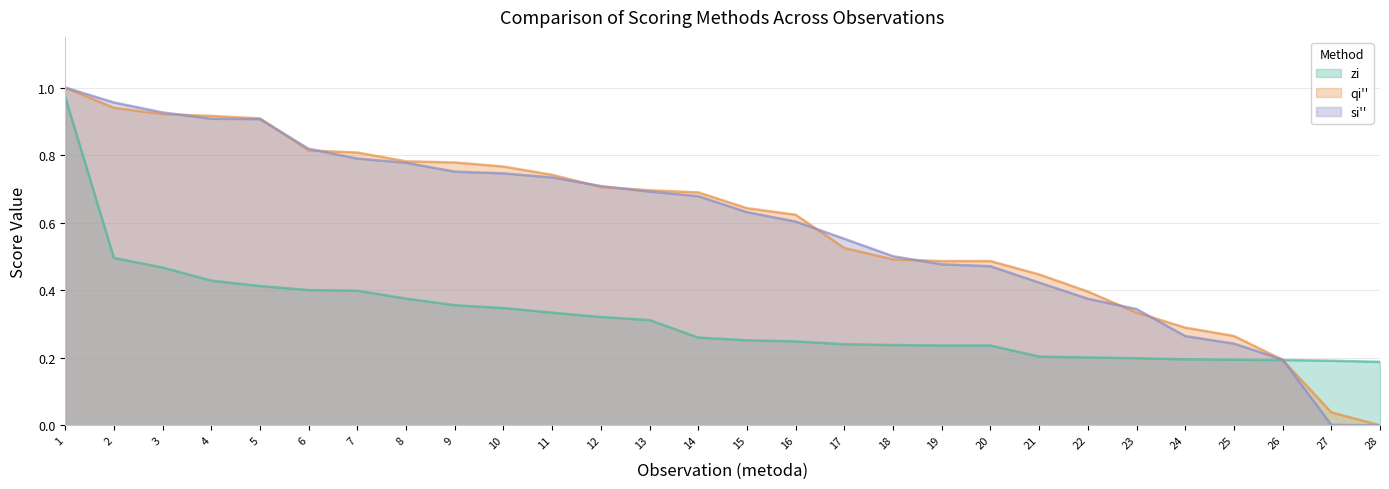

Rank the series at 3 from highest to lowest value.

si'', qi'', zi